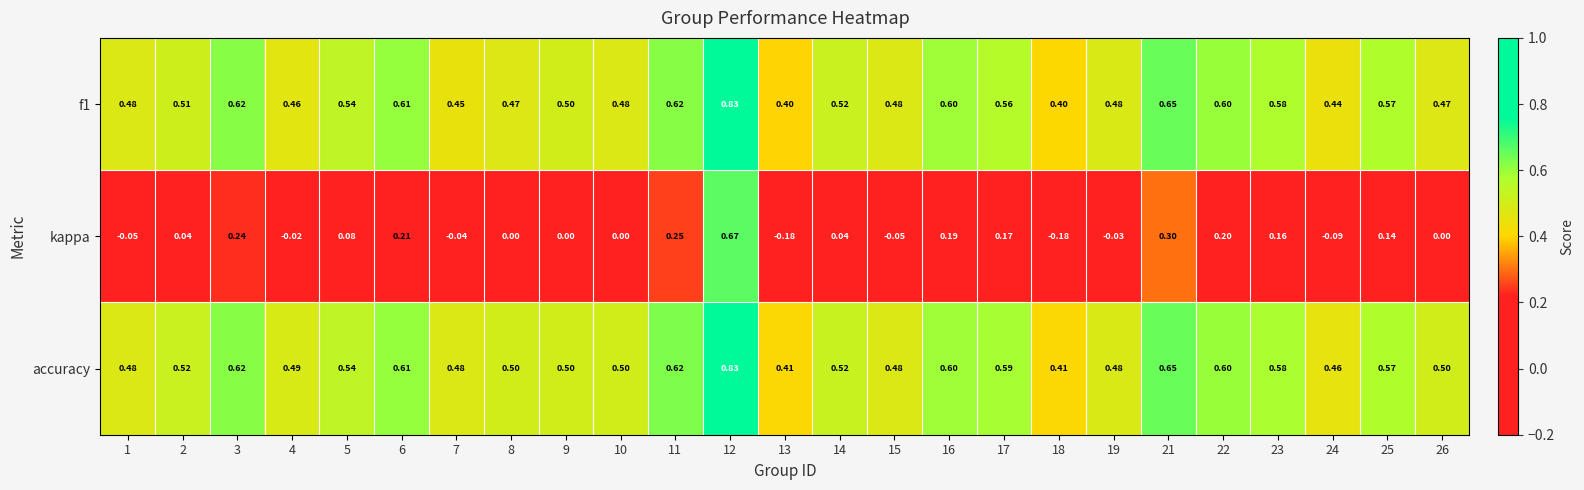

Which series has the largest total across all categories?

accuracy